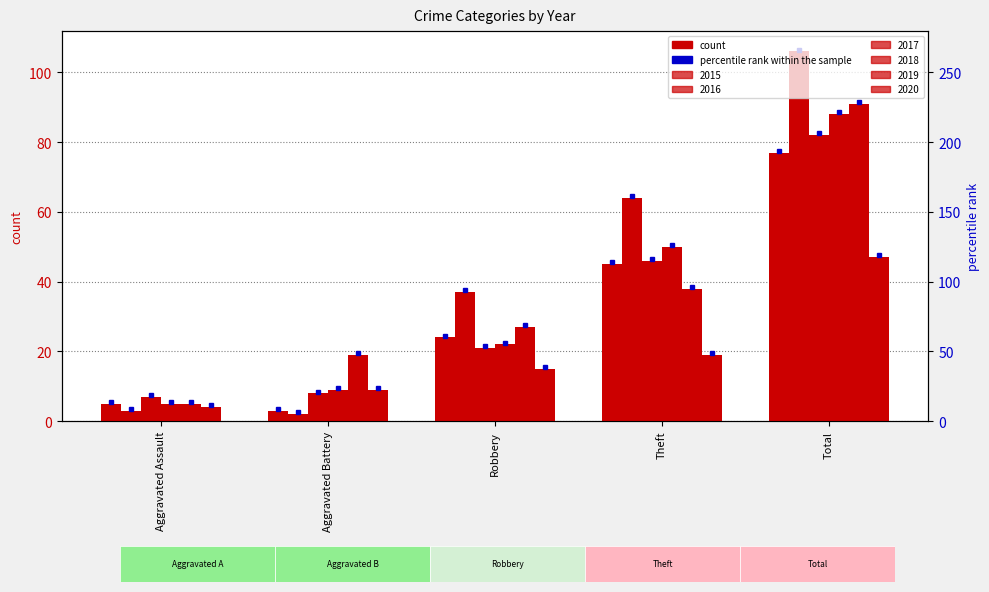

How many series are shown in this chart?

6